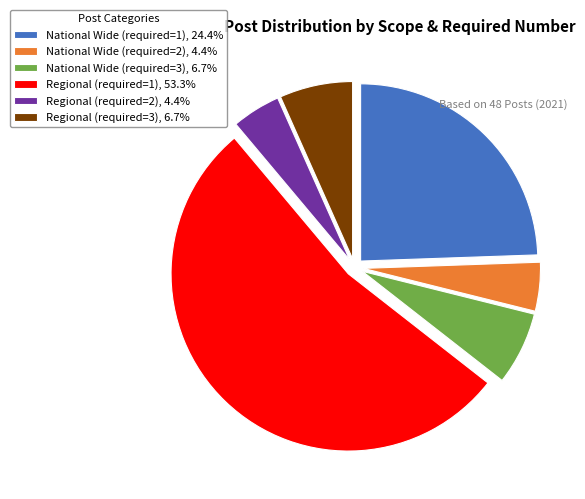

Combined, do National Wide (required=2), 4.4% and Regional (required=2), 4.4% account for over 50%?

No